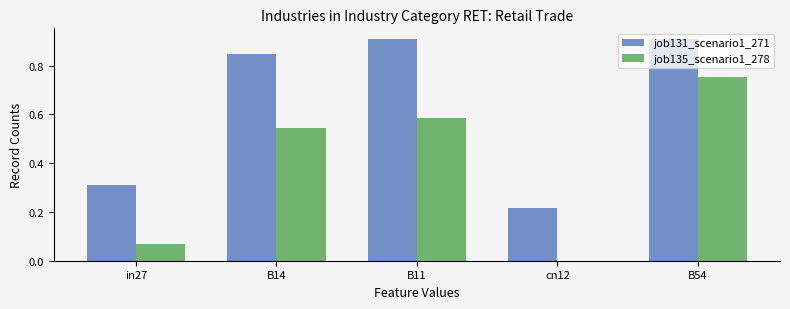

What is the sum of all job131_scenario1_271 values?

3.2